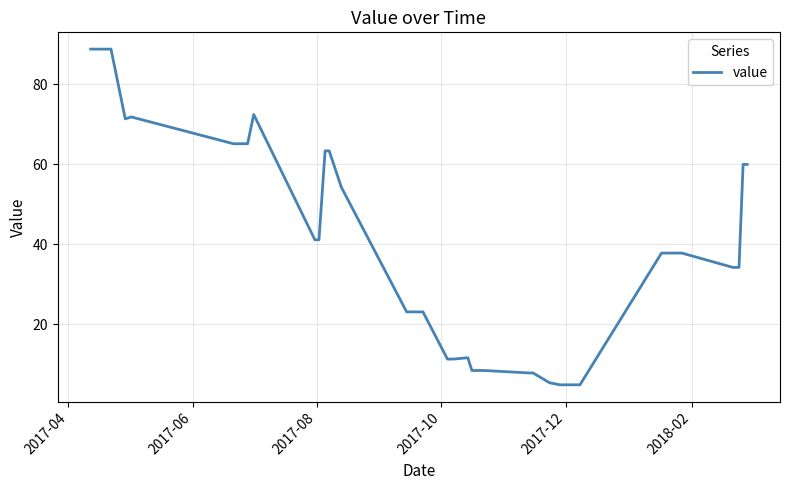

What is the difference between the maximum and minimum values?

83.8